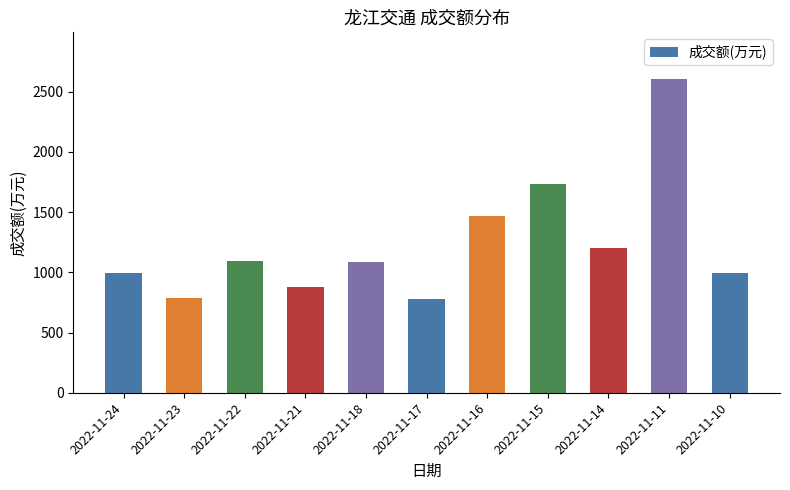

What is the difference between the values at 2022-11-16 and 2022-11-24?

474